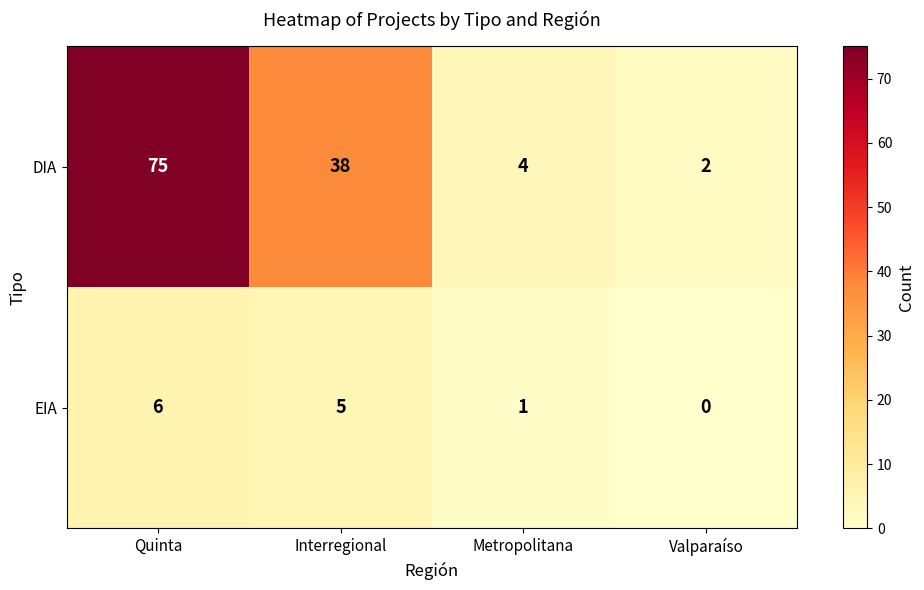

What is the difference between the maximum and minimum values in the EIA series?

6